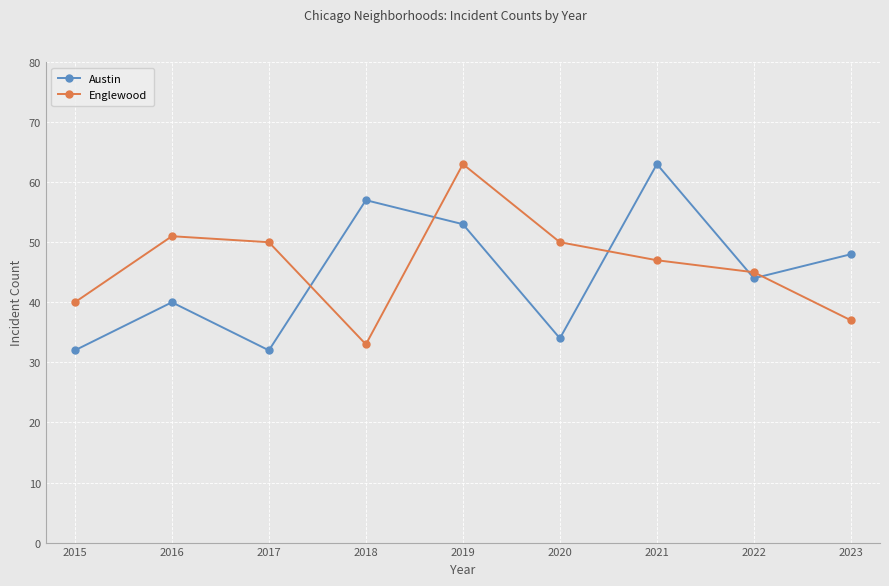

Reading left to right, extract all data points from this chart.

Austin: 32	40	32	57	53	34	63	44	48
Englewood: 40	51	50	33	63	50	47	45	37